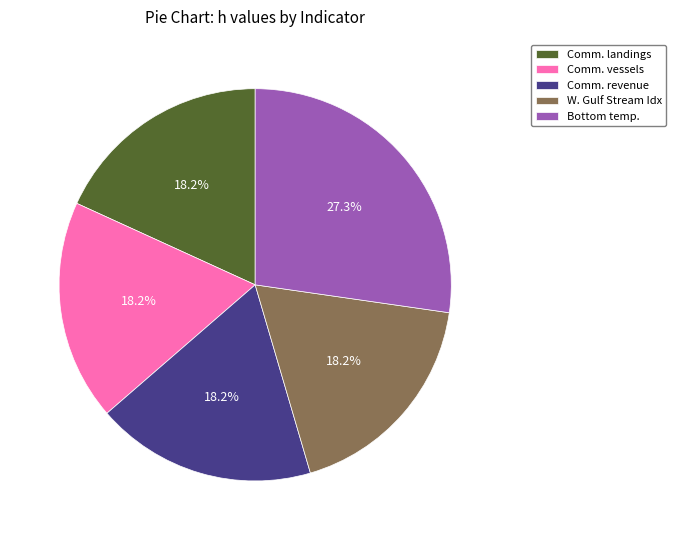

How many slices are in this pie chart?

5